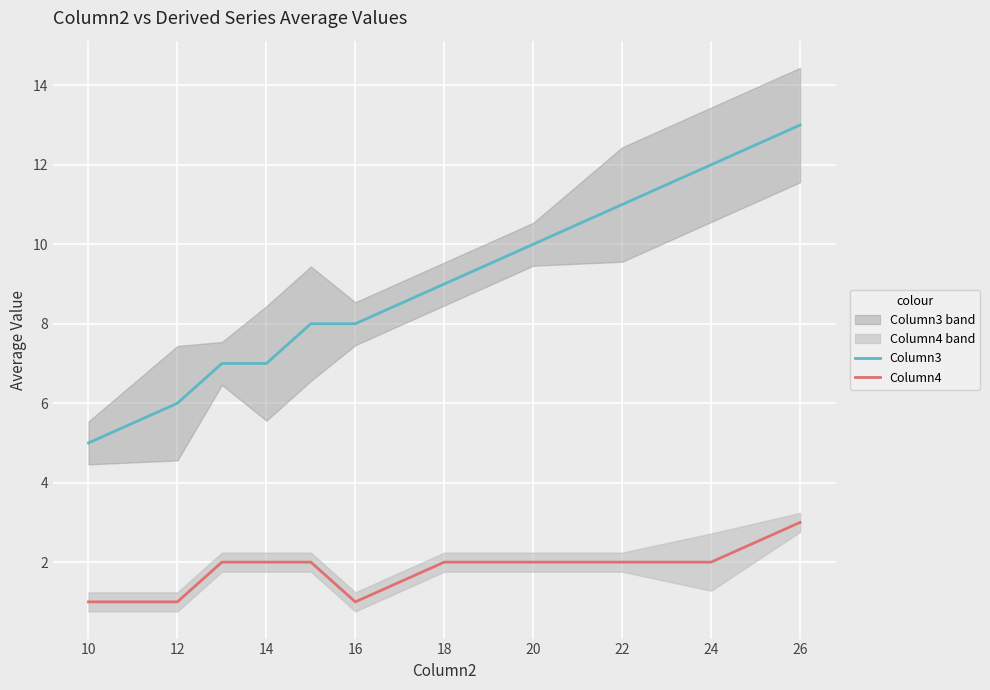

True or false: Column4 and Column3 cross at least once.

False